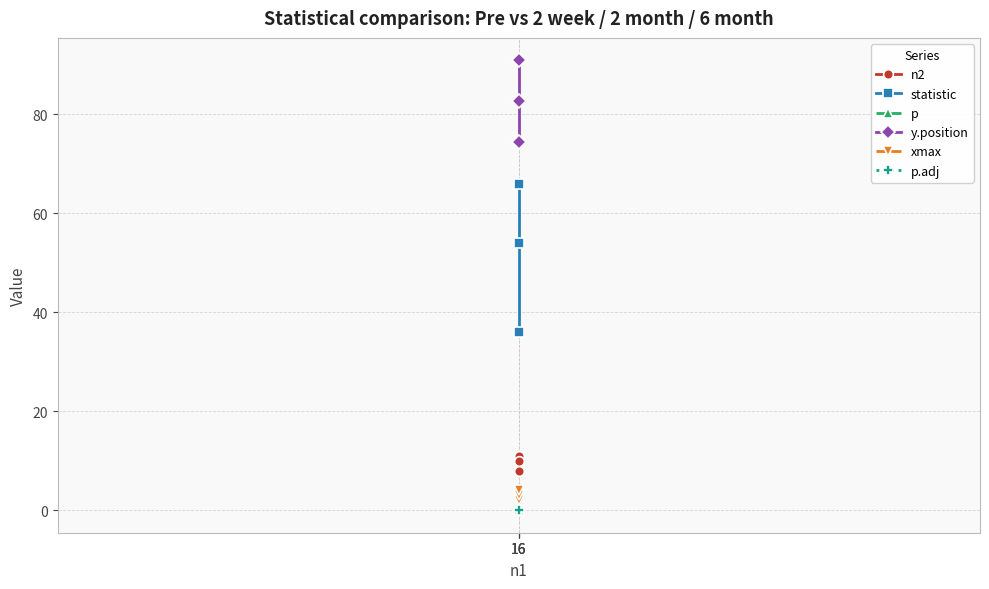

Reading right to left, what are all the values shown in this chart?

n2: 16=8.0	16=10.0	16=11.0
statistic: 16=36.0	16=54.0	16=66.0
p: 16=0.0	16=0.0	16=0.0
y.position: 16=90.9	16=82.6	16=74.4
xmax: 16=4.0	16=3.0	16=2.0
p.adj: 16=0.0	16=0.0	16=0.0